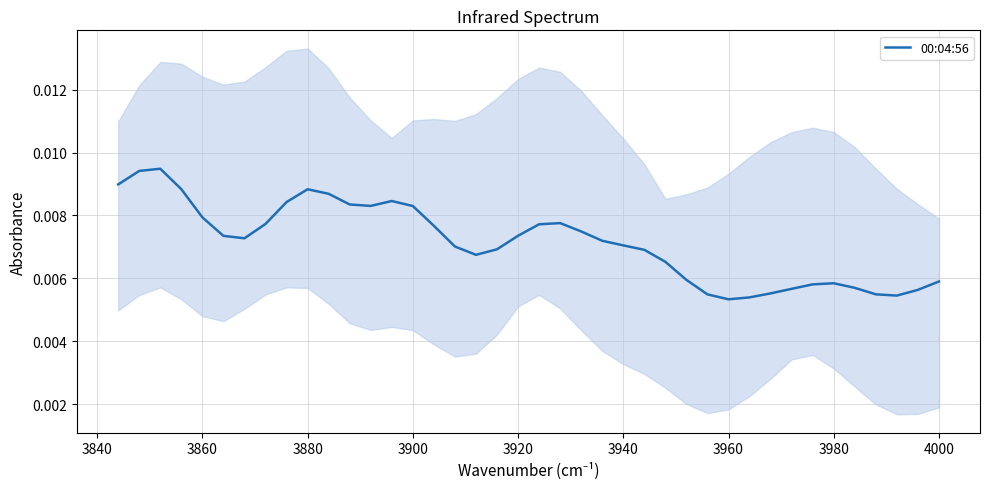

What is the sum of all values?

0.3